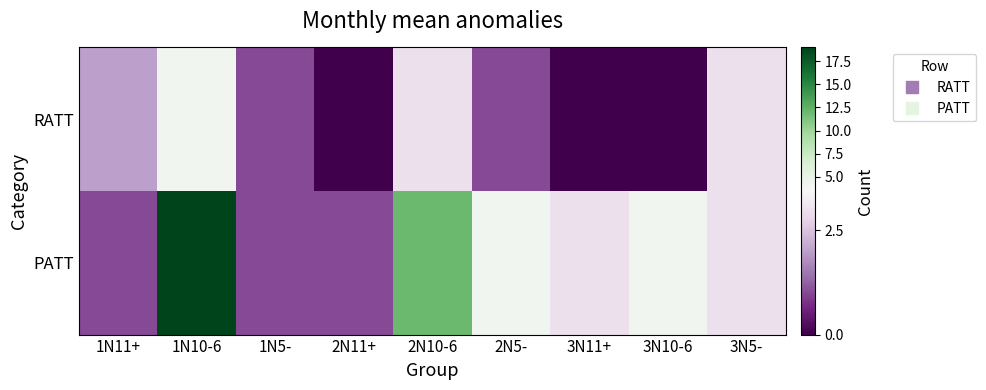

What is the spread (max minus min) of values at 3N10-6?

4